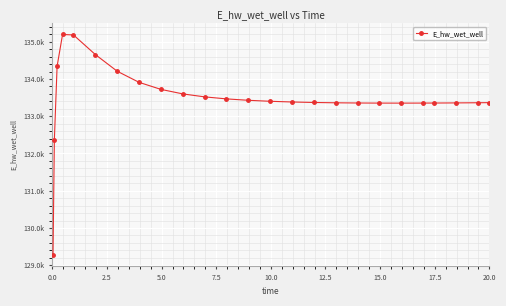

Reading left to right, list all the values displayed in this chart.

129281.0	132367.3	134341.3	135194.2	135180.6	134655.0	134207.5	133909.4	133720.3	133599.1	133519.3	133465.1	133427.3	133400.7	133381.9	133368.9	133360.1	133354.8	133352.0	133351.4	133352.6	133353.7	133357.0	133361.4	133364.1